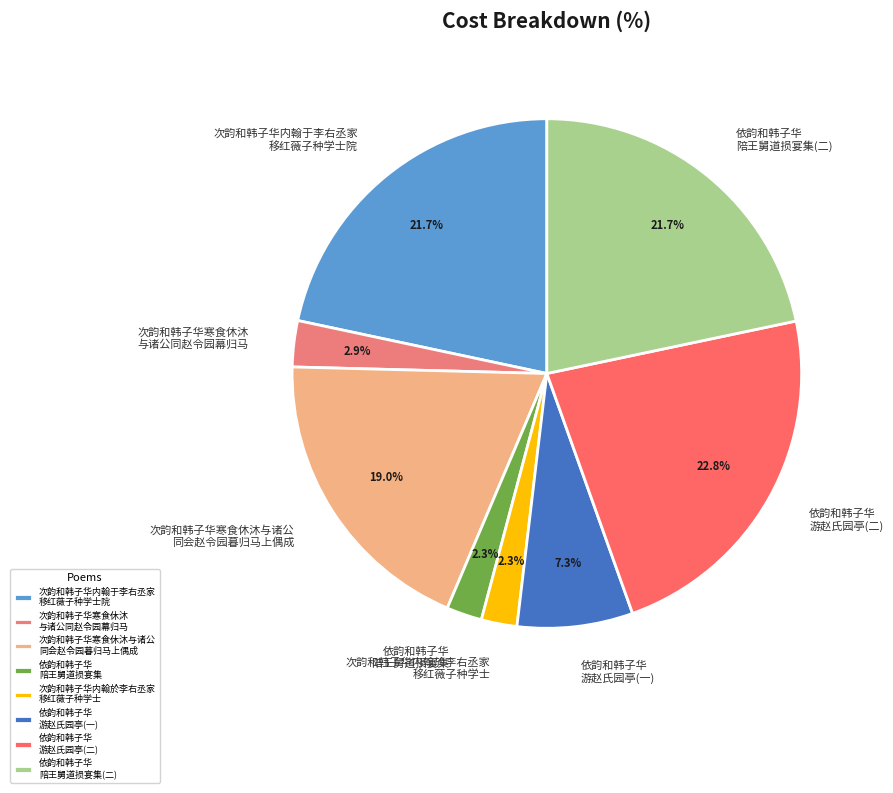

Does 次韵和韩子华寒食休沐 与诸公同赵令园幕归马 account for over 50% of the chart?

No